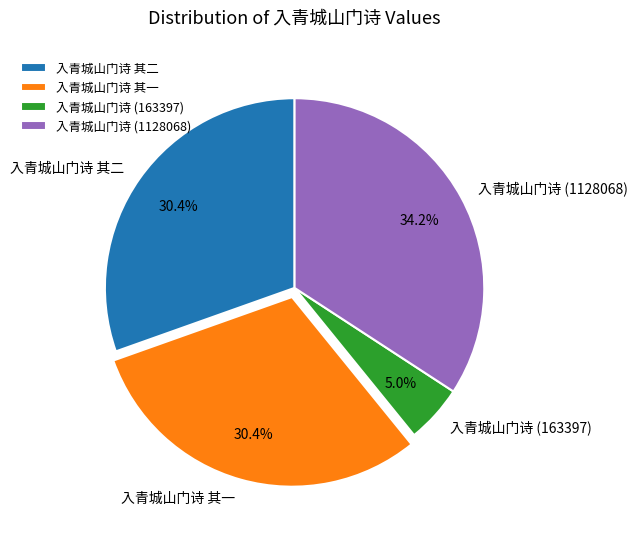

How many segments does this pie chart have?

4